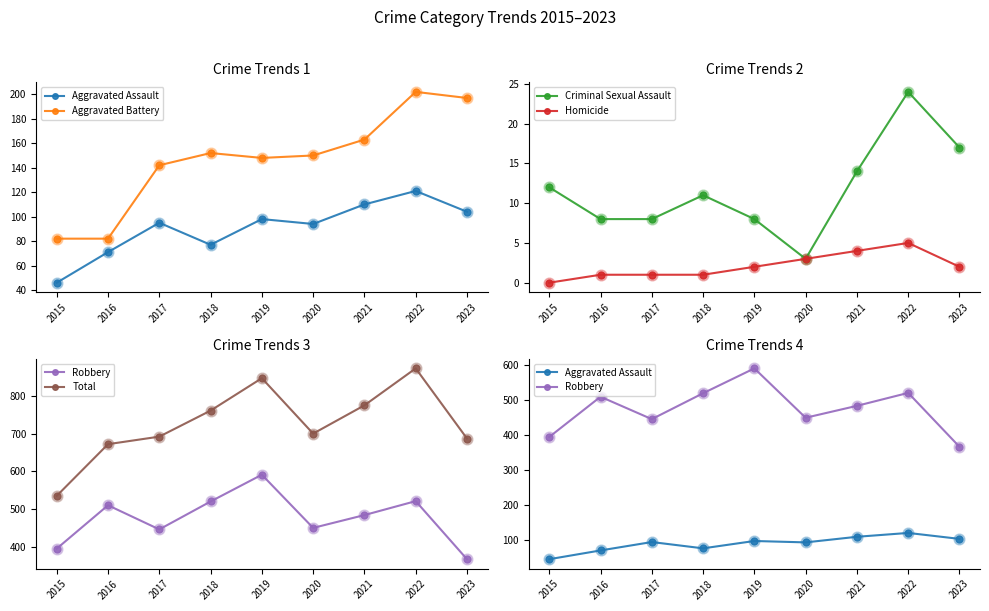

At which category is the sum across all series the highest?

2022